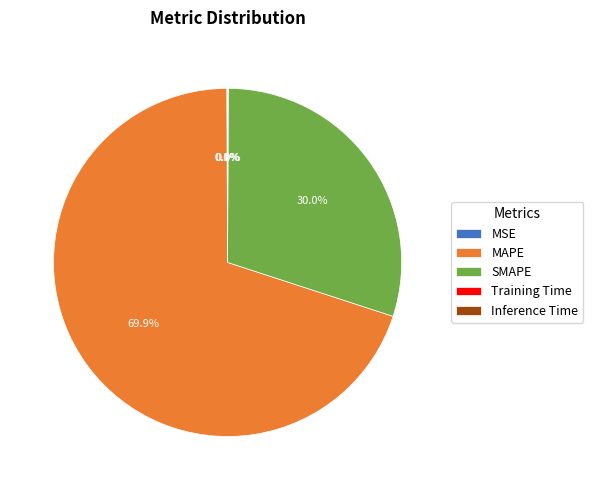

What percentage is NOT represented by MAPE?

30.1%